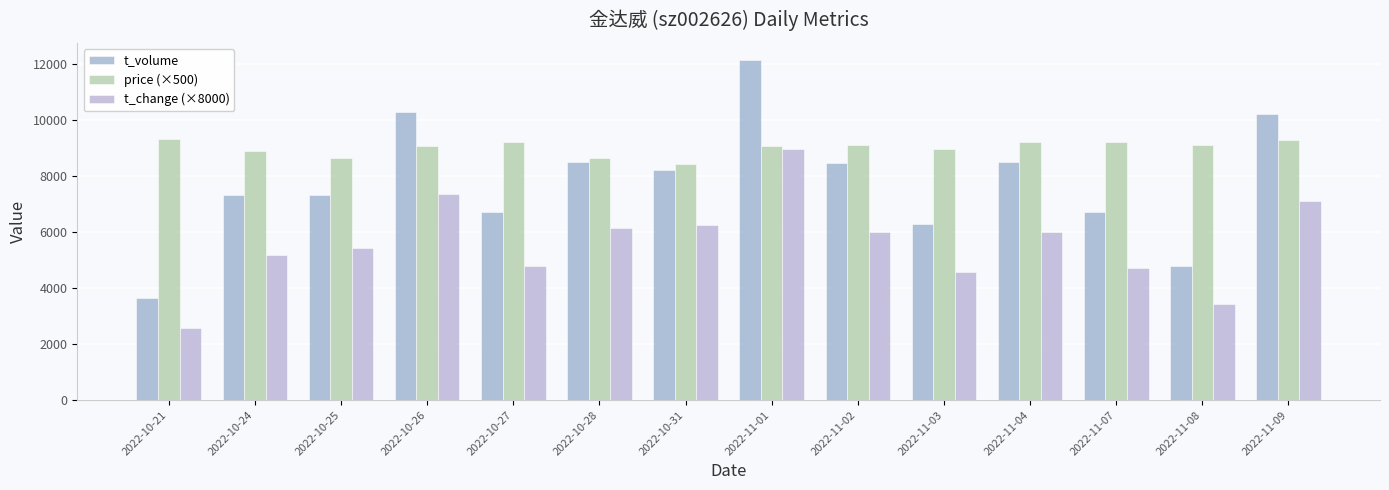

At 2022-11-08, list the series in order from smallest to largest.

t_change (×8000), t_volume, price (×500)